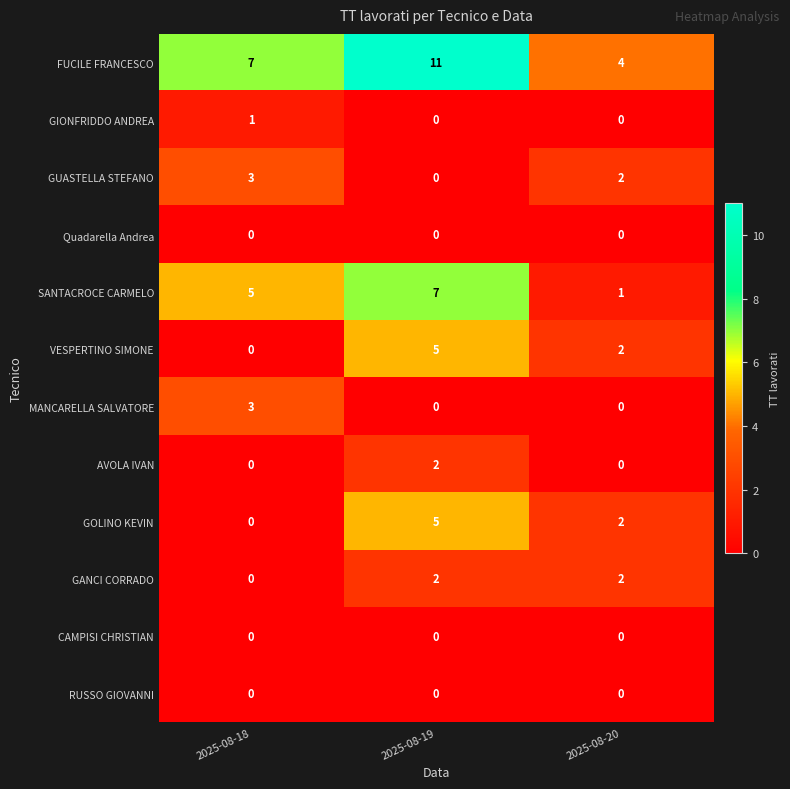

What is the maximum value for MANCARELLA SALVATORE?

3